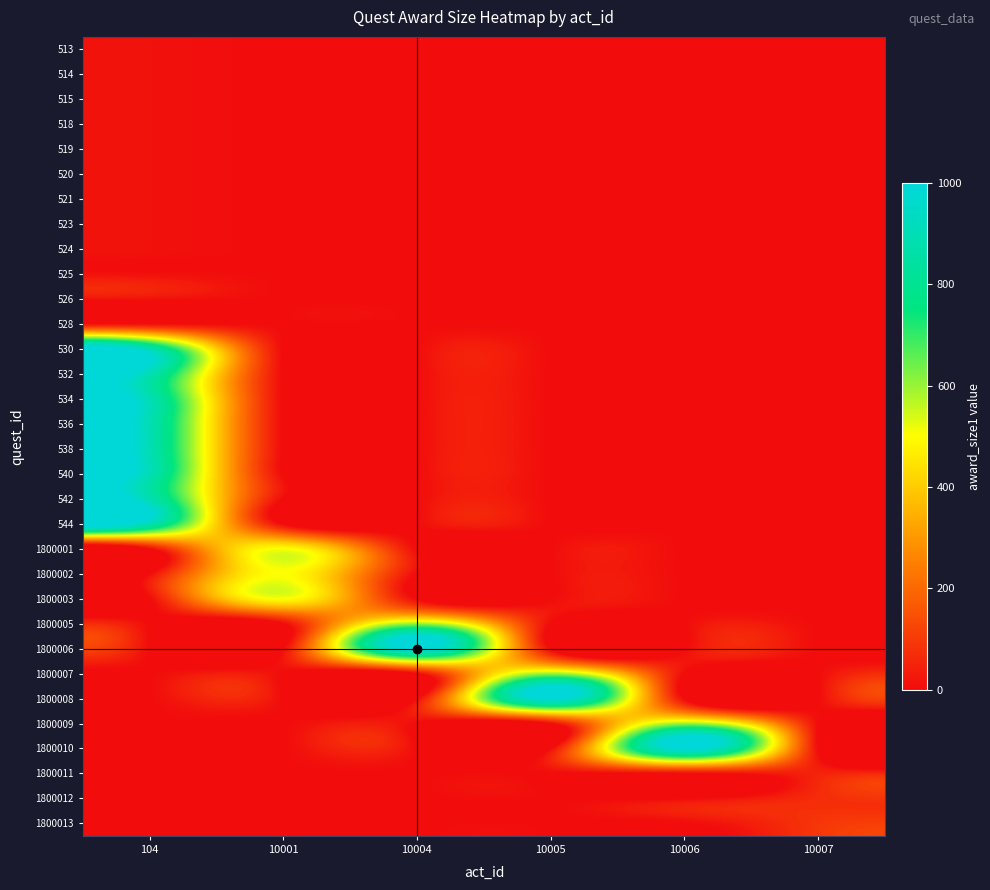

Reading right to left, extract all data points from this chart.

513: 10007=0	10006=0	10005=0	10004=0	10001=0	104=12
514: 10007=0	10006=0	10005=0	10004=0	10001=0	104=12
515: 10007=0	10006=0	10005=0	10004=0	10001=0	104=12
518: 10007=0	10006=0	10005=0	10004=0	10001=0	104=12
519: 10007=0	10006=0	10005=0	10004=0	10001=0	104=12
520: 10007=0	10006=0	10005=0	10004=0	10001=0	104=12
521: 10007=0	10006=0	10005=0	10004=0	10001=0	104=12
523: 10007=0	10006=0	10005=0	10004=0	10001=0	104=12
524: 10007=0	10006=0	10005=0	10004=0	10001=0	104=12
525: 10007=0	10006=0	10005=0	10004=0	10001=0	104=12
526: 10007=0	10006=0	10005=0	10004=0	10001=0	104=12
528: 10007=0	10006=0	10005=0	10004=0	10001=0	104=12
530: 10007=0	10006=0	10005=0	10004=0	10001=0	104=900
532: 10007=0	10006=0	10005=0	10004=0	10001=0	104=900
534: 10007=0	10006=0	10005=0	10004=0	10001=0	104=900
536: 10007=0	10006=0	10005=0	10004=0	10001=0	104=900
538: 10007=0	10006=0	10005=0	10004=0	10001=0	104=900
540: 10007=0	10006=0	10005=0	10004=0	10001=0	104=900
542: 10007=0	10006=0	10005=0	10004=0	10001=0	104=900
544: 10007=0	10006=0	10005=0	10004=0	10001=0	104=900
1800001: 10007=0	10006=0	10005=0	10004=0	10001=500	104=0
1800002: 10007=0	10006=0	10005=0	10004=0	10001=500	104=0
1800003: 10007=0	10006=0	10005=0	10004=0	10001=500	104=0
1800005: 10007=0	10006=0	10005=0	10004=600	10001=0	104=0
1800006: 10007=0	10006=0	10005=0	10004=1000	10001=0	104=0
1800007: 10007=0	10006=0	10005=600	10004=0	10001=0	104=0
1800008: 10007=0	10006=0	10005=1000	10004=0	10001=0	104=0
1800009: 10007=0	10006=600	10005=0	10004=0	10001=0	104=0
1800010: 10007=0	10006=1000	10005=0	10004=0	10001=0	104=0
1800011: 10007=50	10006=0	10005=0	10004=0	10001=0	104=0
1800012: 10007=70	10006=0	10005=0	10004=0	10001=0	104=0
1800013: 10007=90	10006=0	10005=0	10004=0	10001=0	104=0